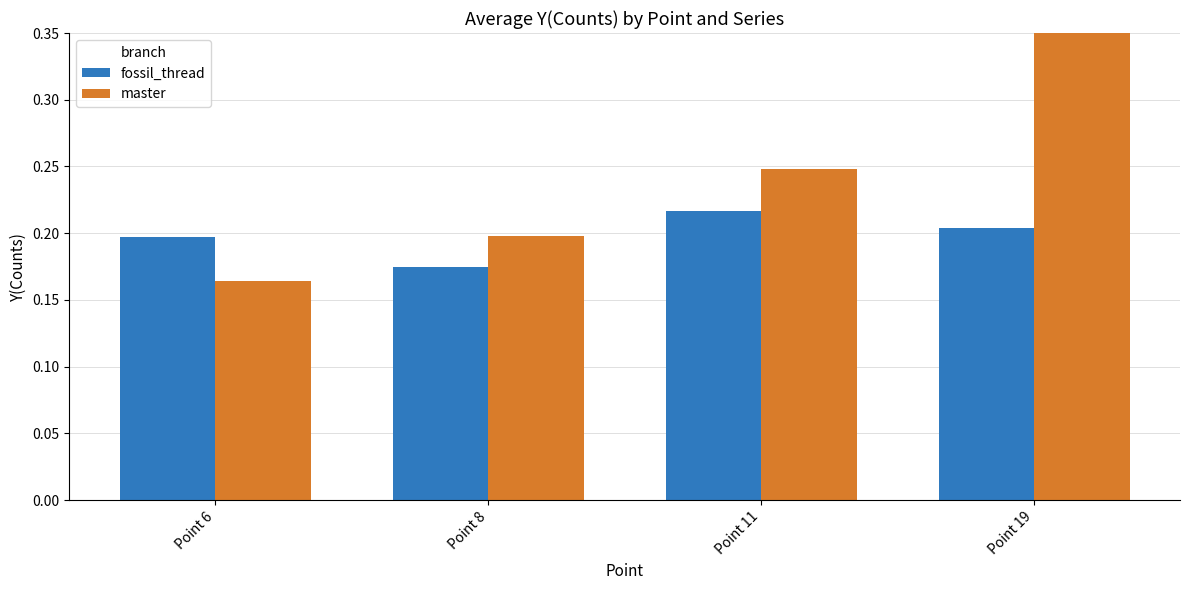

Rank the series by their maximum value, from lowest to highest.

fossil_thread, master